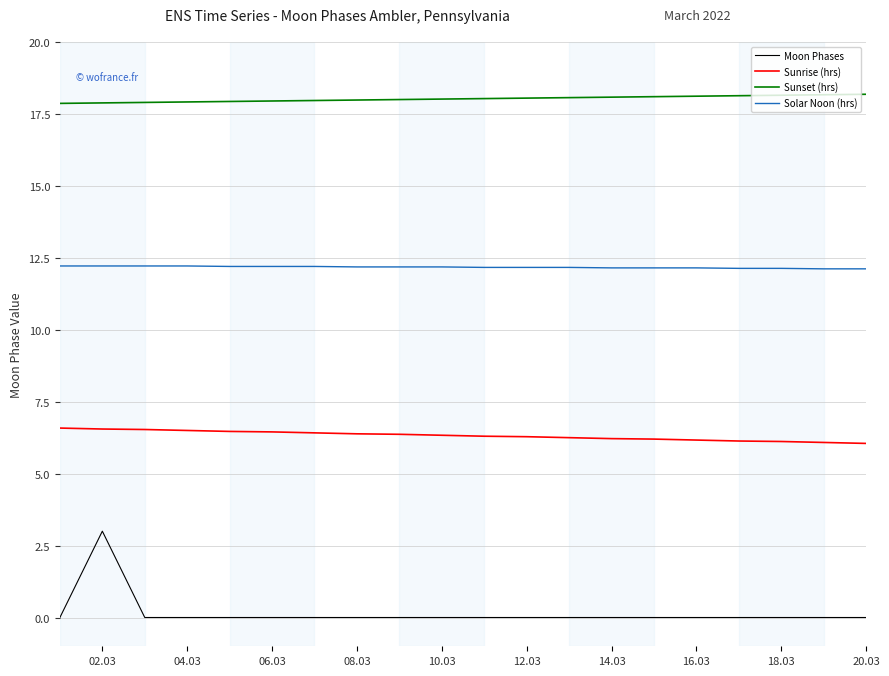

Rank the series by their maximum value, from highest to lowest.

Sunset (hrs), Solar Noon (hrs), Sunrise (hrs), Moon Phases